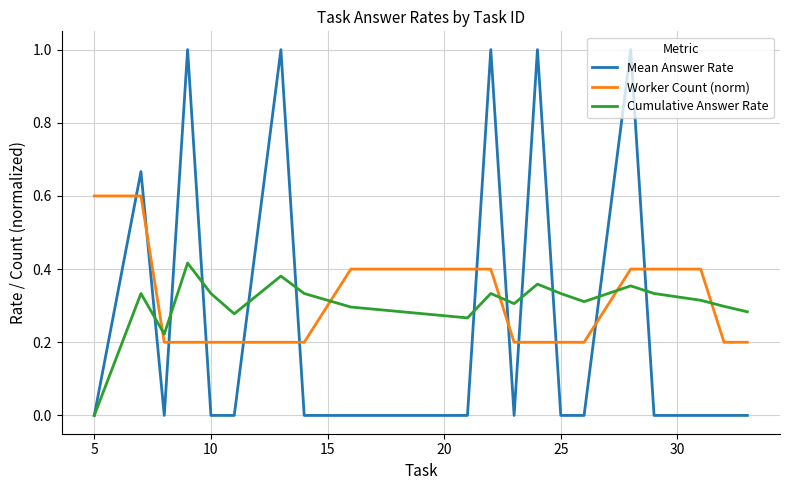

In Mean Answer Rate, how many points are higher than both neighbors (excluding endpoints)?

6